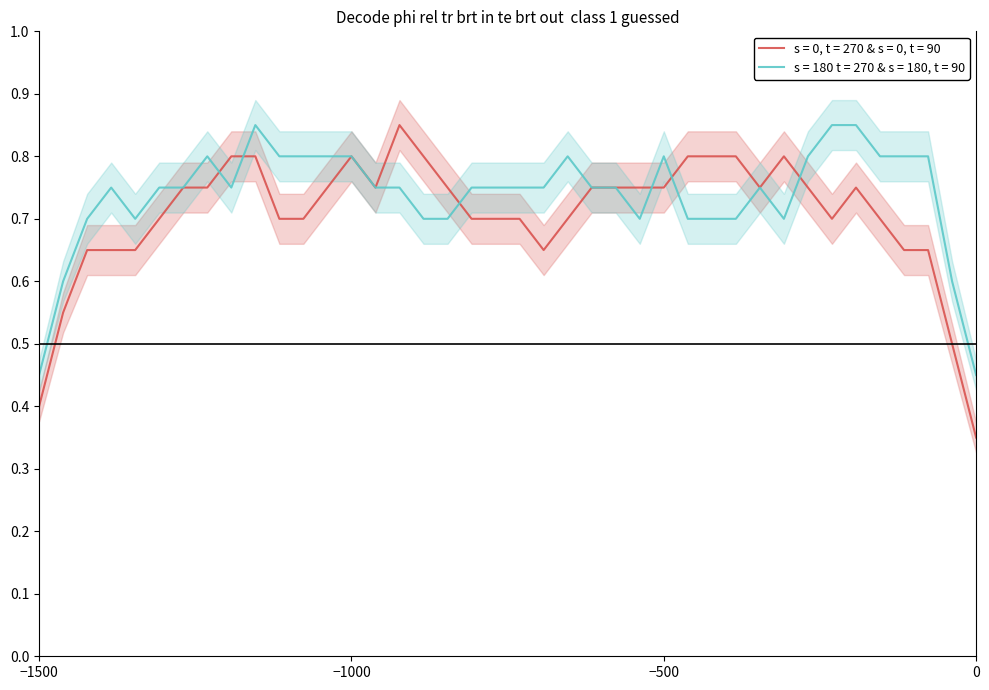

True or false: F3 has more than 1 points higher than both neighbors.

True